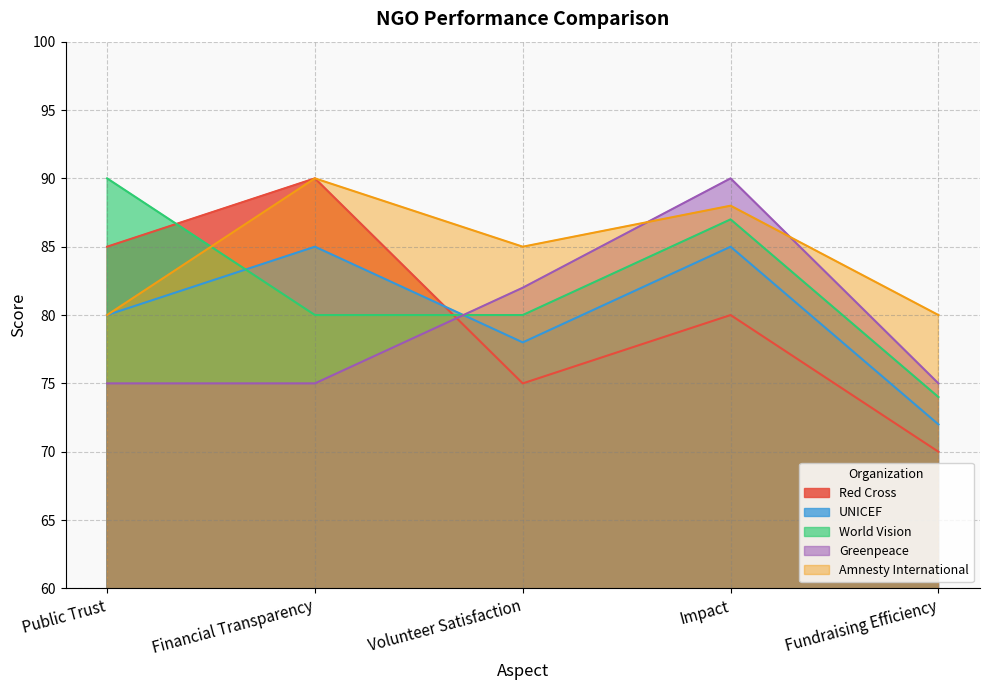

After their last crossing, which series has the higher values: UNICEF or Red Cross?

UNICEF